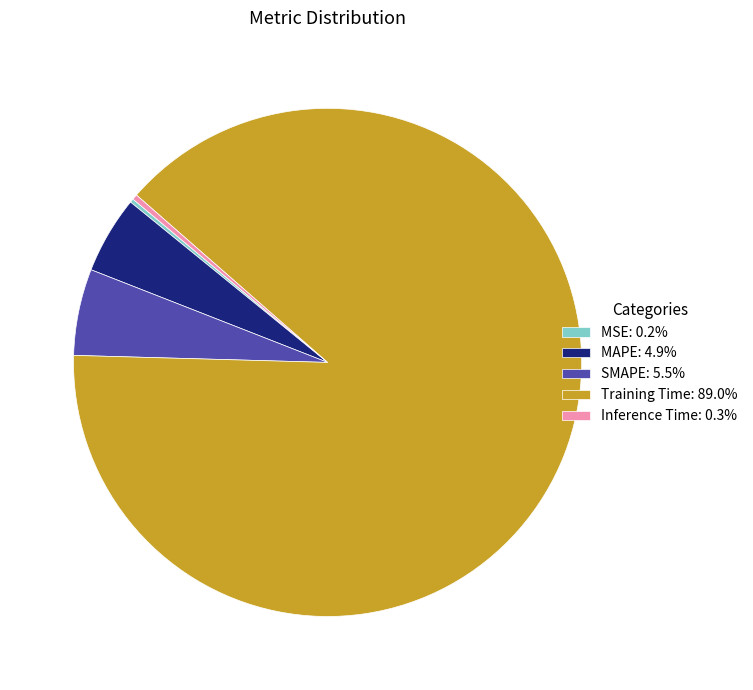

Does Training Time: 89.0% represent more than half of the total?

Yes